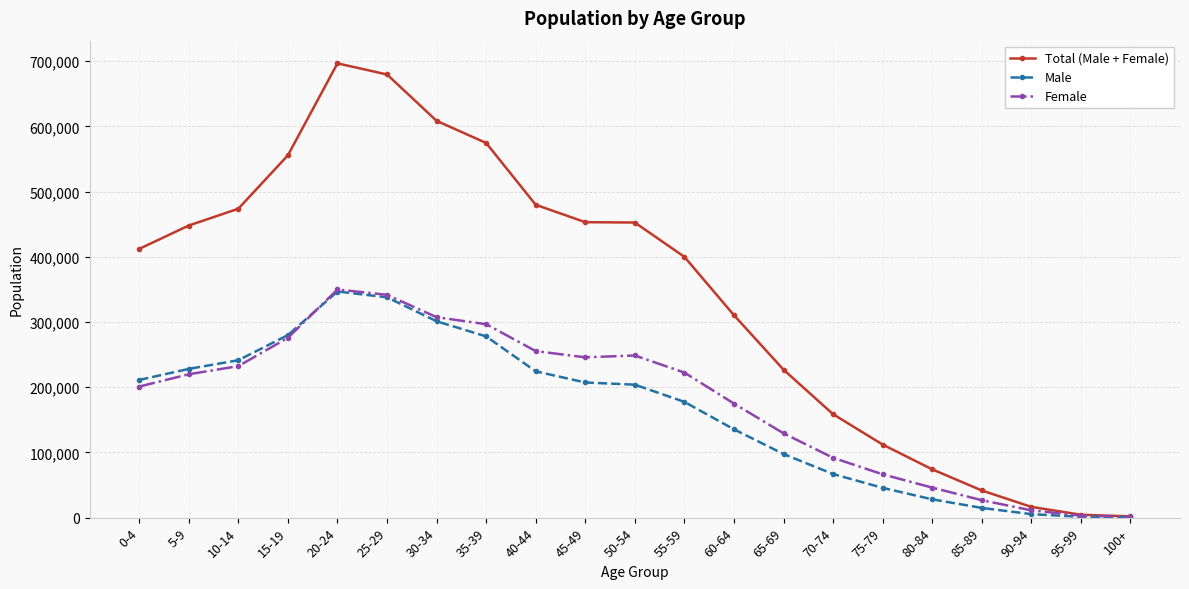

At which label is Total (Male + Female) closest to 349320?

60-64